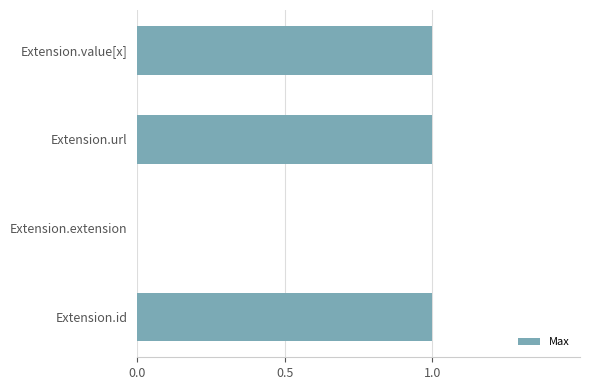

The chart shows a value of 1 at Extension.url. True or false?

True